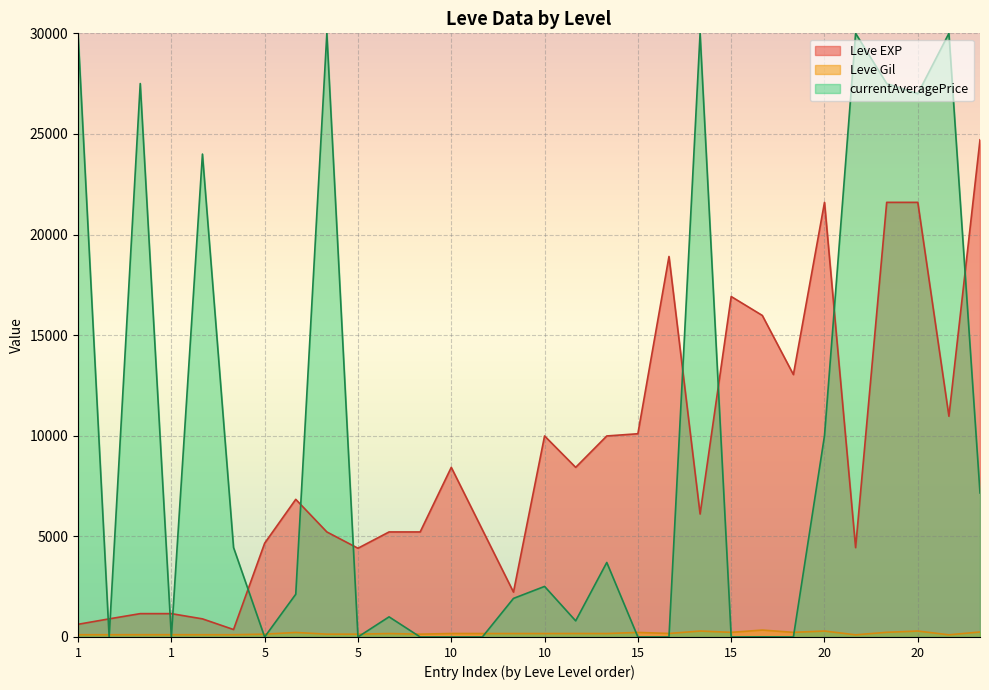

True or false: Leve EXP and Leve Gil intersect in this chart.

False